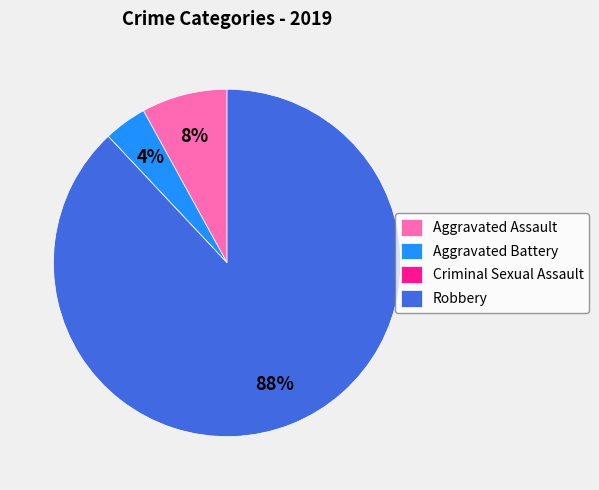

Does Aggravated Battery account for over 50% of the chart?

No